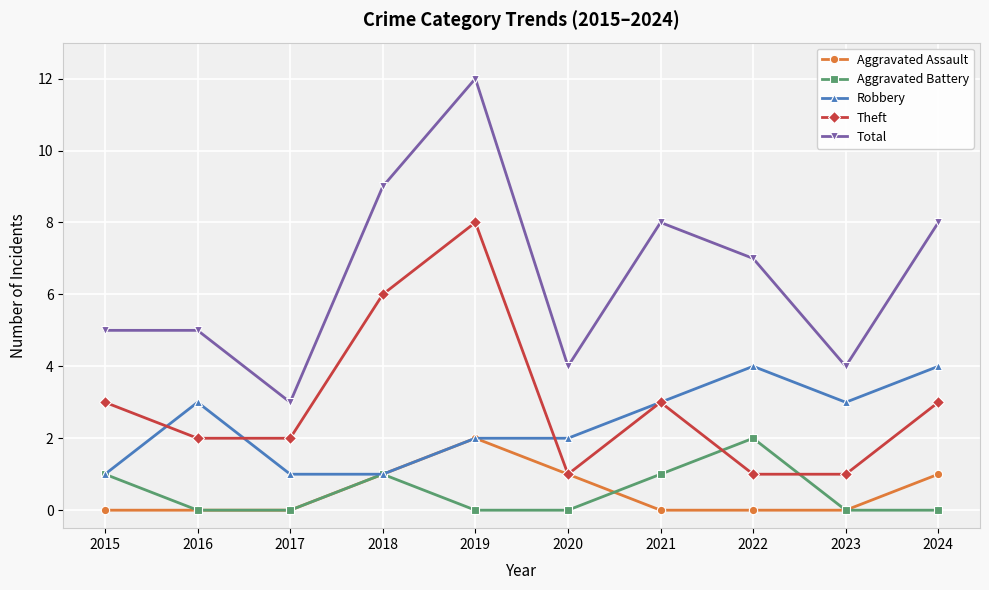

What is the sum of all Aggravated Battery values?

5